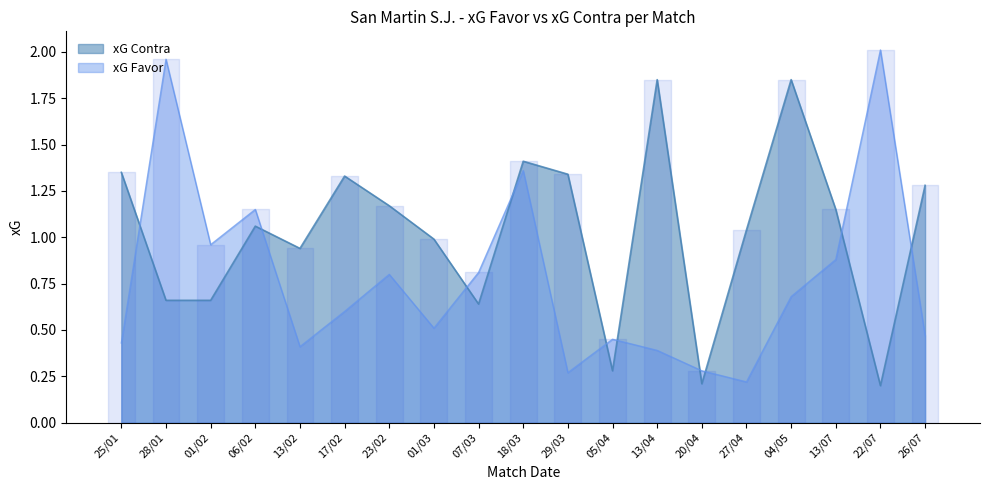

At how many categories does at least one series exceed 0?

19